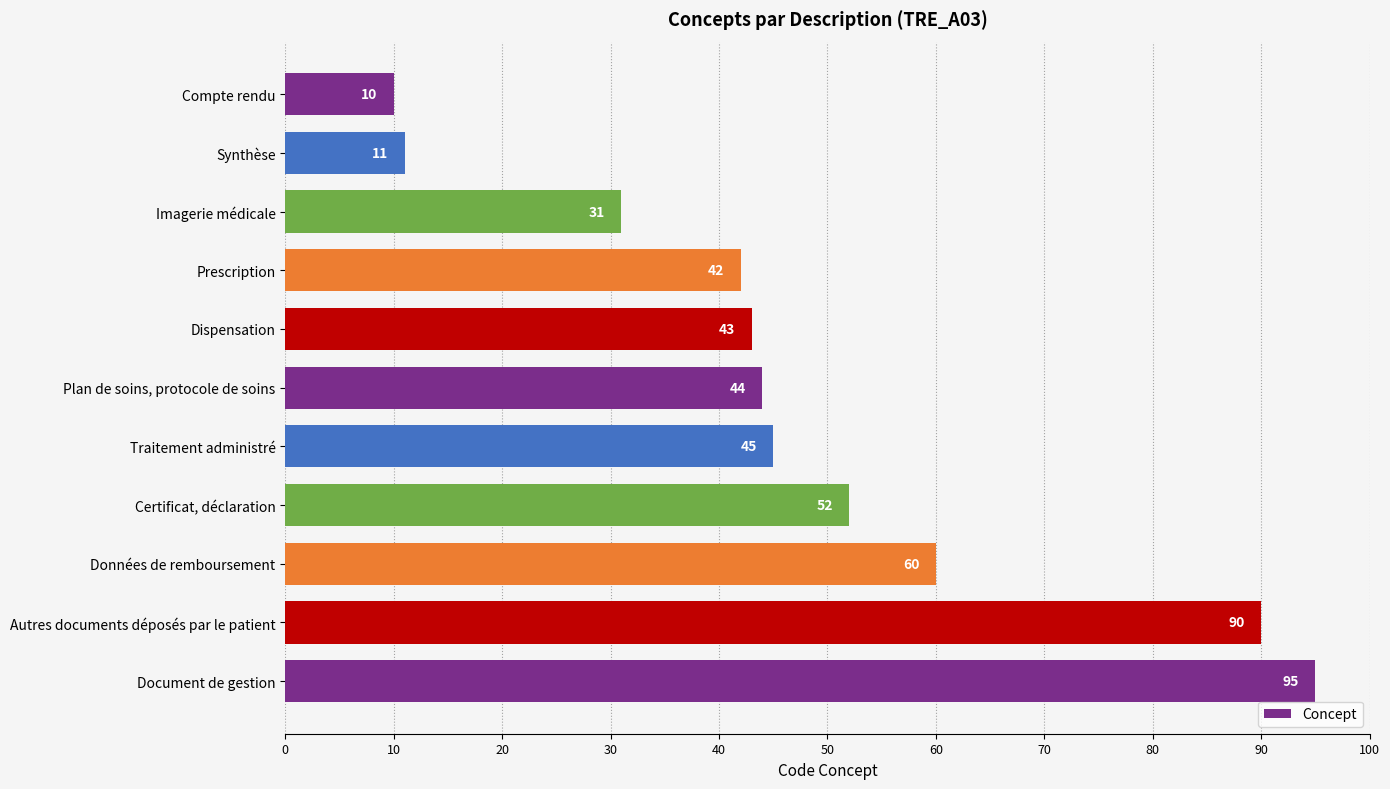

Reading bottom to top, what are all the values shown in this chart?

Document de gestion=95	Autres documents déposés par le patient=90	Données de remboursement=60	Certificat, déclaration=52	Traitement administré=45	Plan de soins, protocole de soins=44	Dispensation=43	Prescription=42	Imagerie médicale=31	Synthèse=11	Compte rendu=10